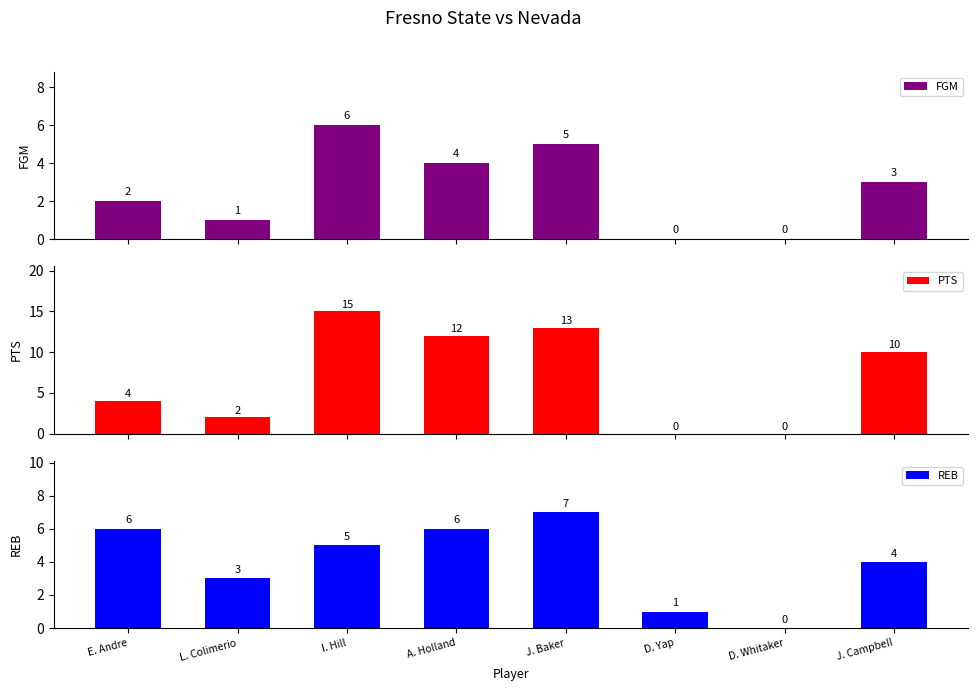

Which series has the largest range (max minus min)?

PTS